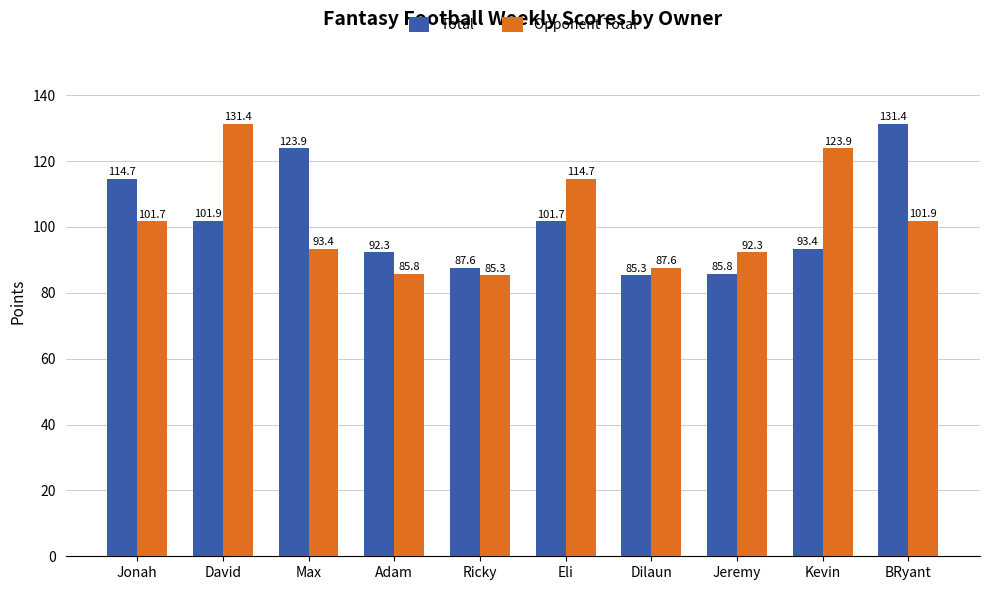

Reading left to right, list all the values displayed in this chart.

Total: Jonah=114.7	David=101.9	Max=123.9	Adam=92.3	Ricky=87.6	Eli=101.7	Dilaun=85.3	Jeremy=85.8	Kevin=93.4	BRyant=131.4
Opponent Total: Jonah=101.7	David=131.4	Max=93.4	Adam=85.8	Ricky=85.3	Eli=114.7	Dilaun=87.6	Jeremy=92.3	Kevin=123.9	BRyant=101.9